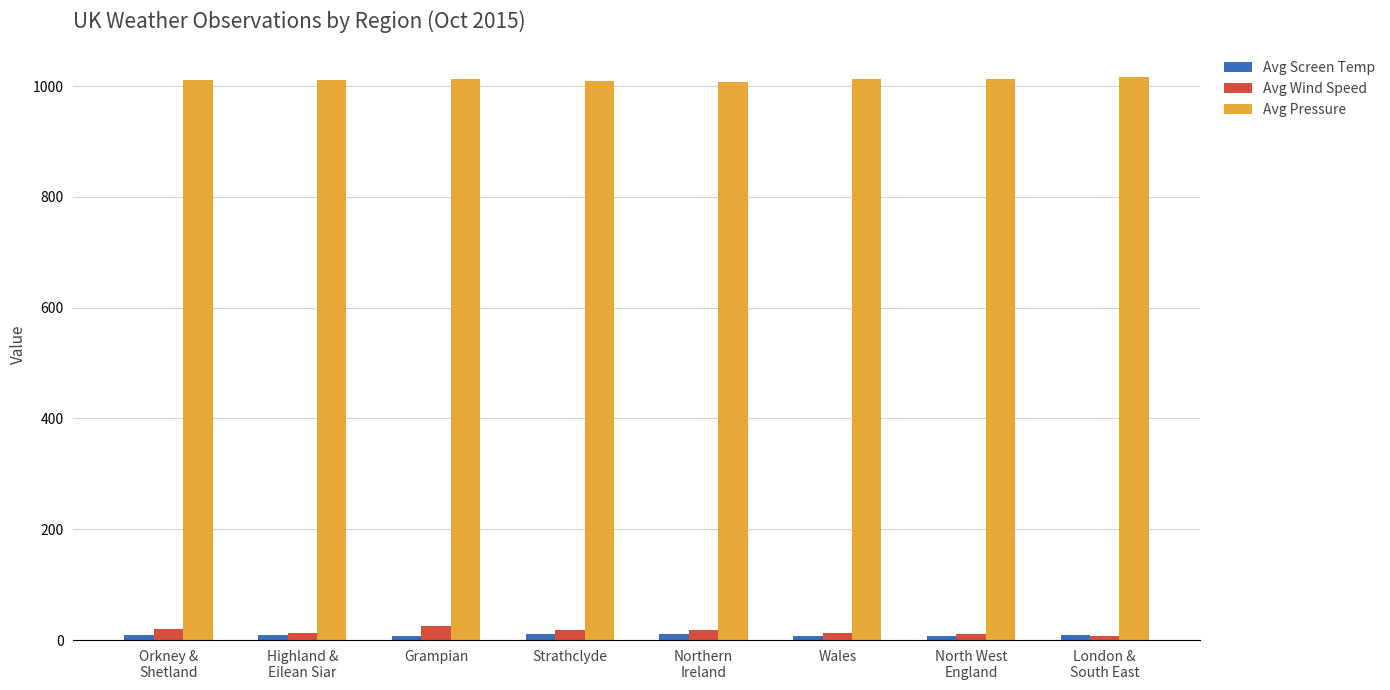

What is the sum of all Avg Pressure values?

8094.3